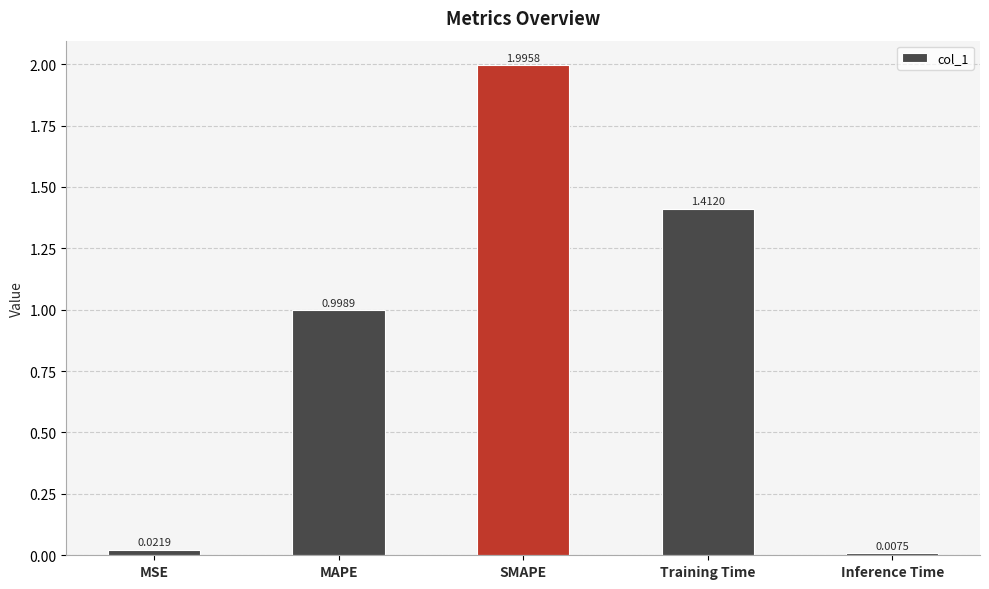

How many distinct data groups are displayed?

1